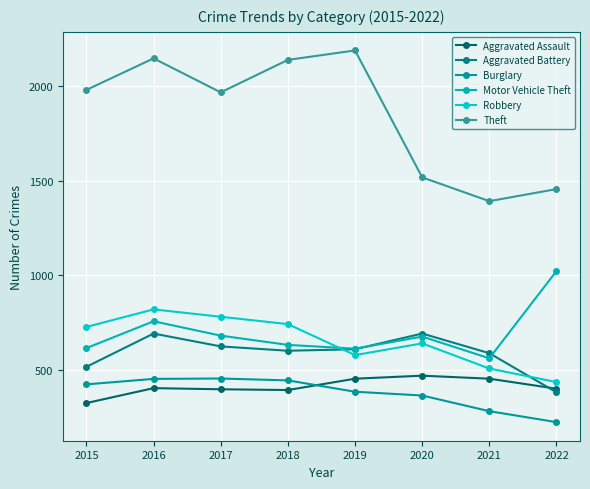

What is the sum of all Aggravated Battery values?

4695